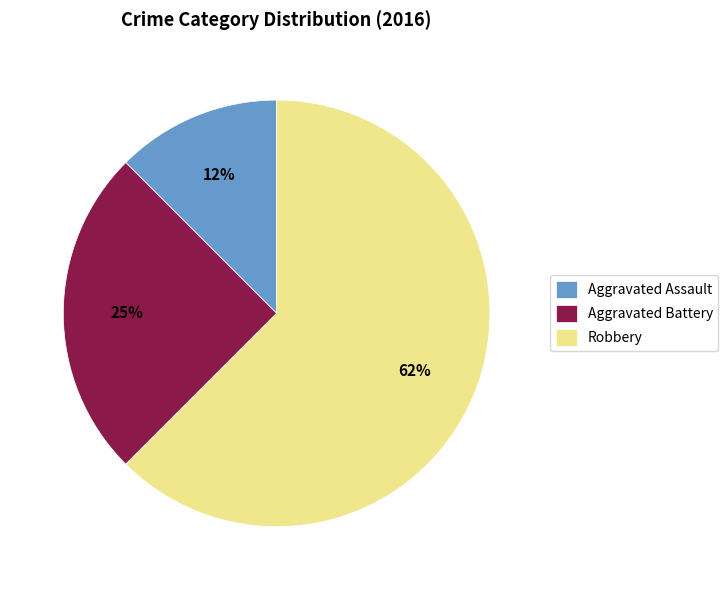

True or false: Aggravated Assault accounts for 21% of the total.

False